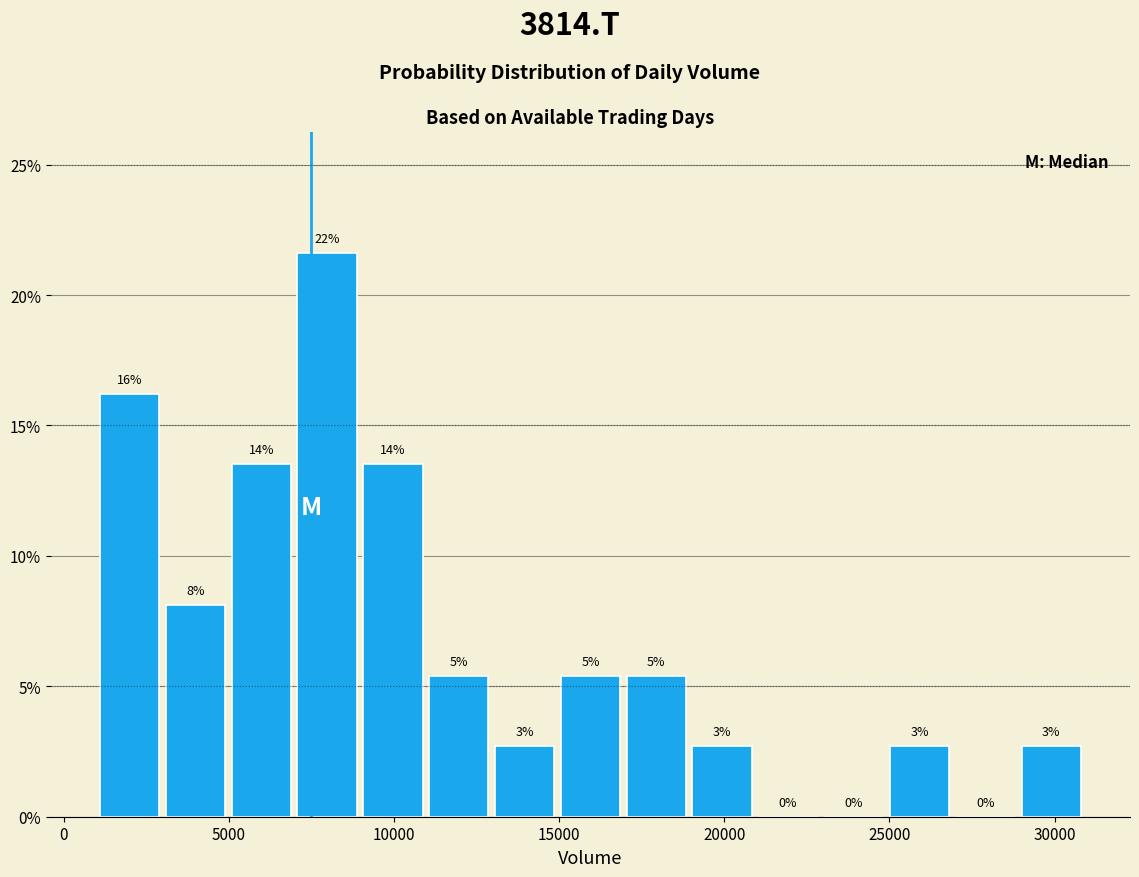

Around what value on the x-axis is the tallest bar? Give the approximate position of its centre, as read against the axis.

8000